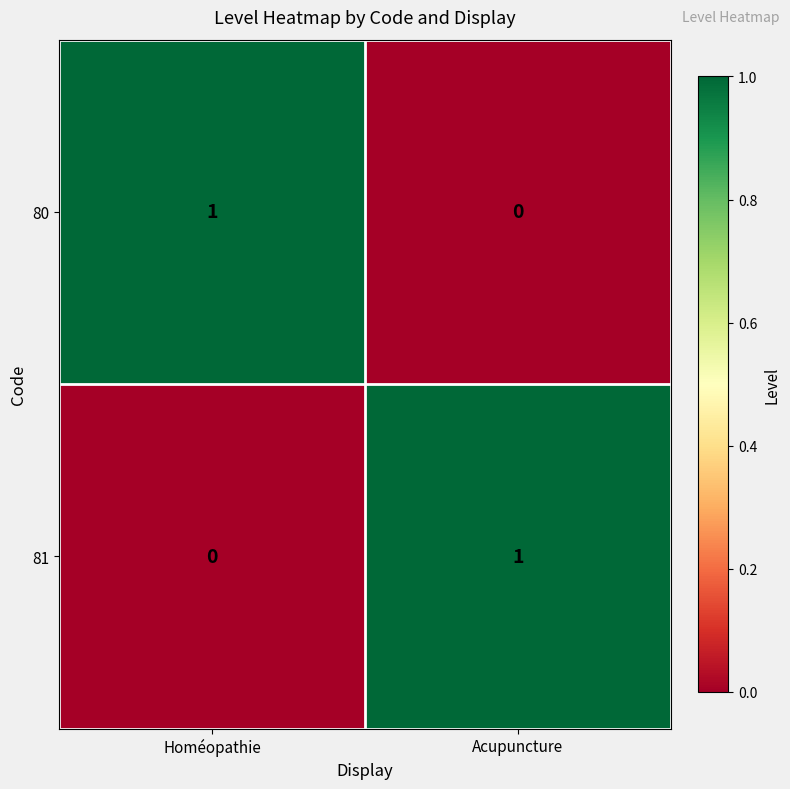

True or false: 80 has a value of 0 at Acupuncture.

True